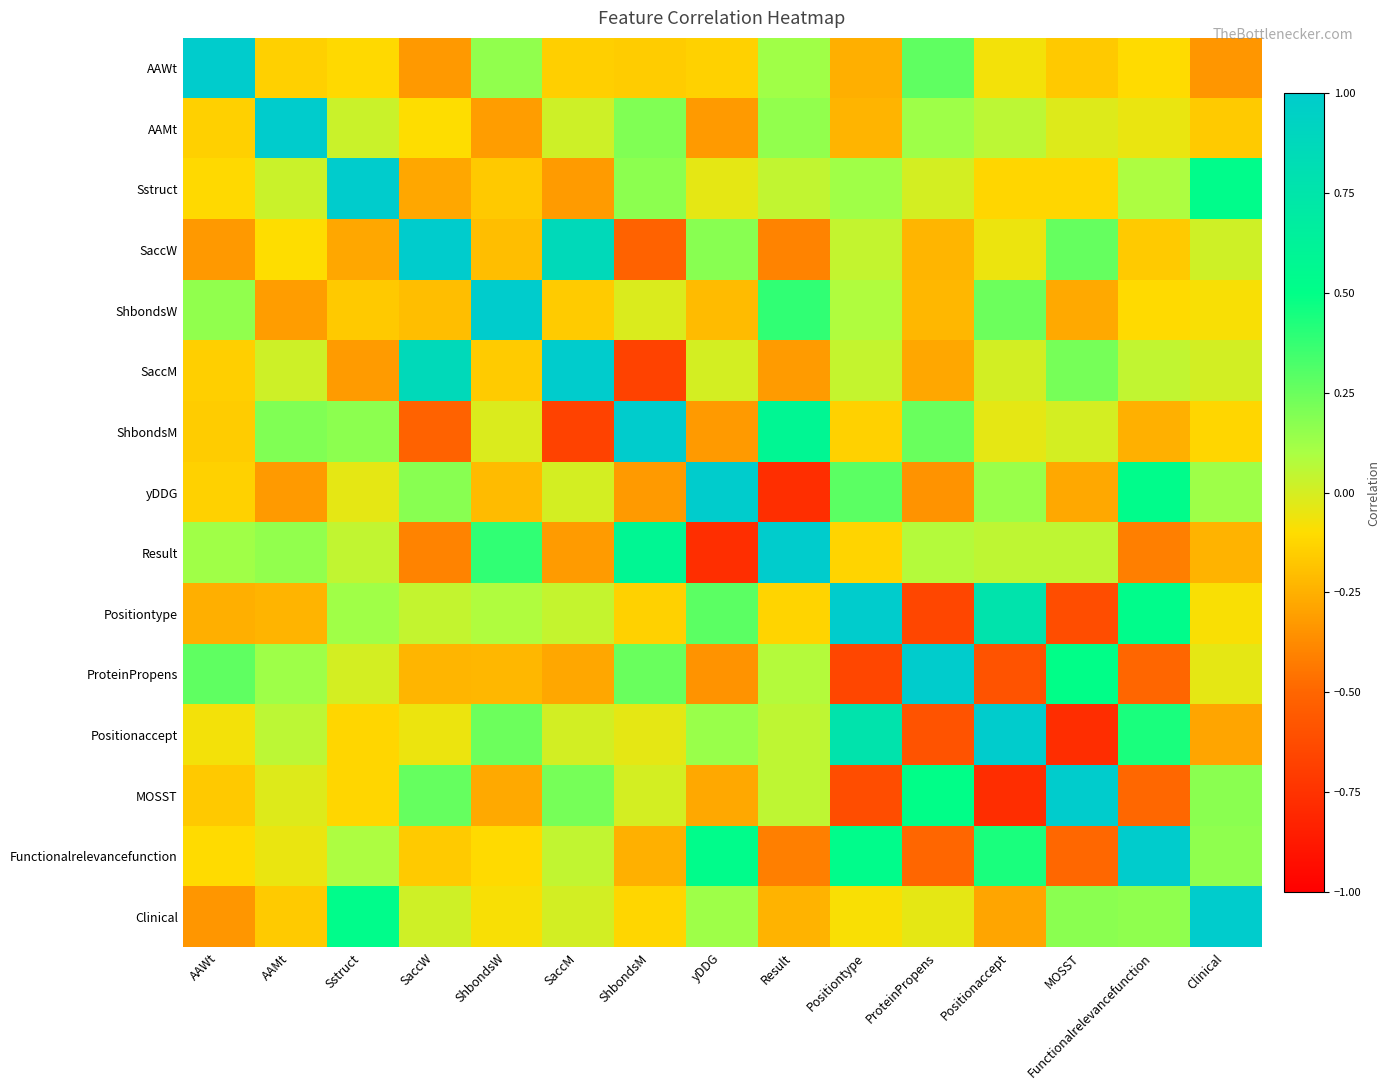

At which category is the sum across all series the highest?

Sstruct